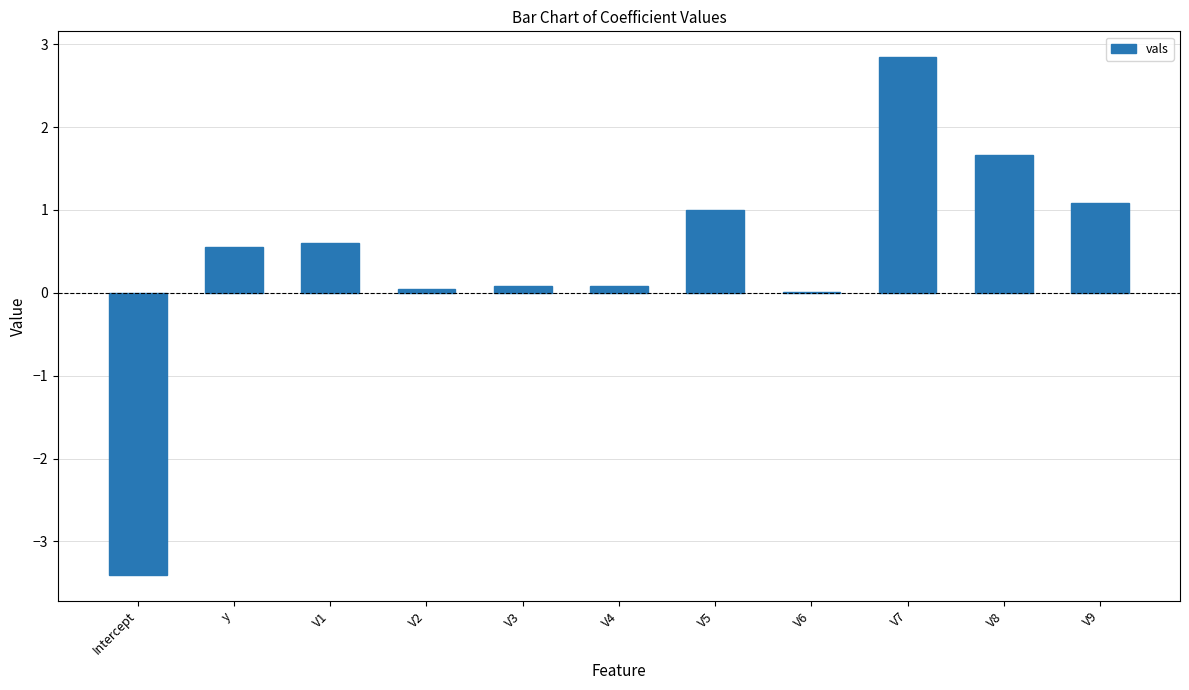

How many data points does each series have?

11